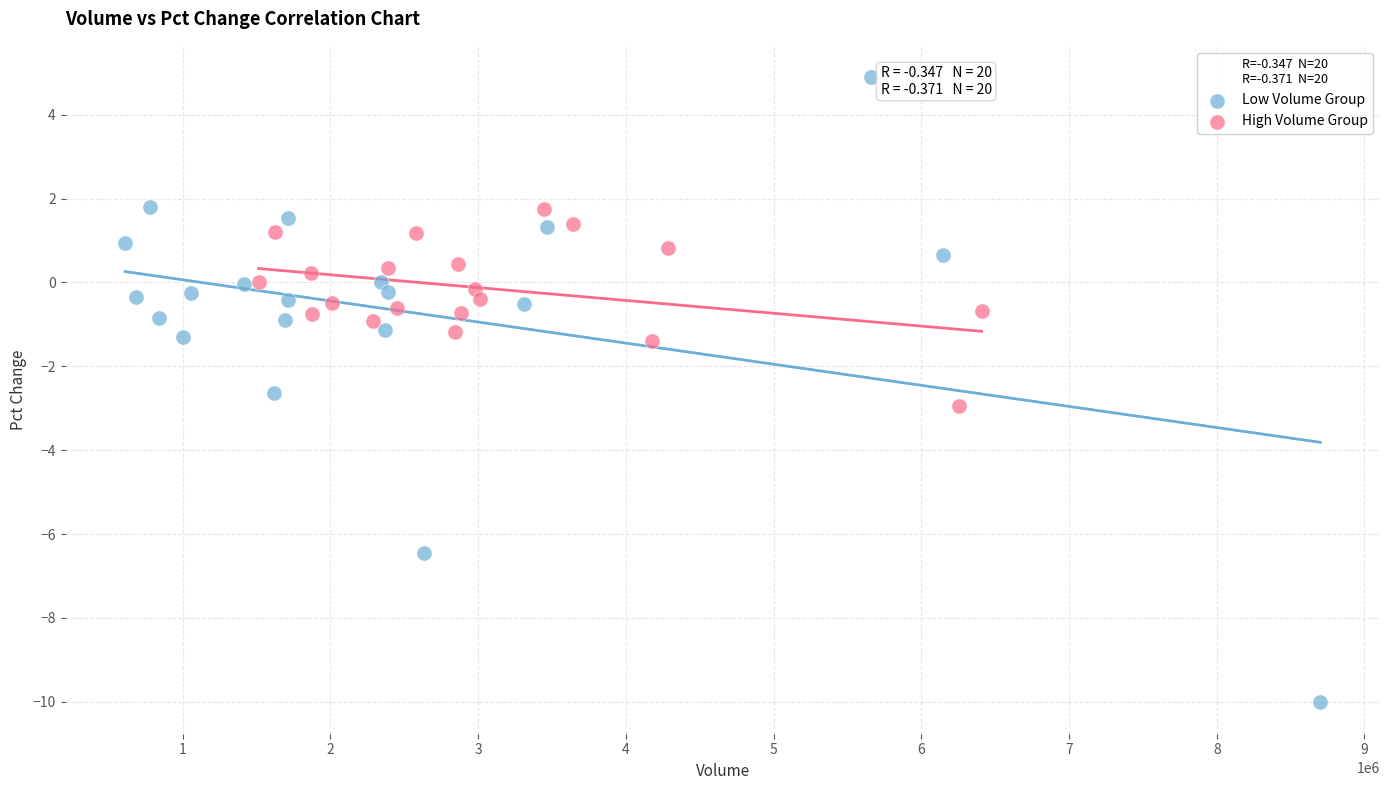

Which series reaches the minimum Y coordinate?

Low Volume Group